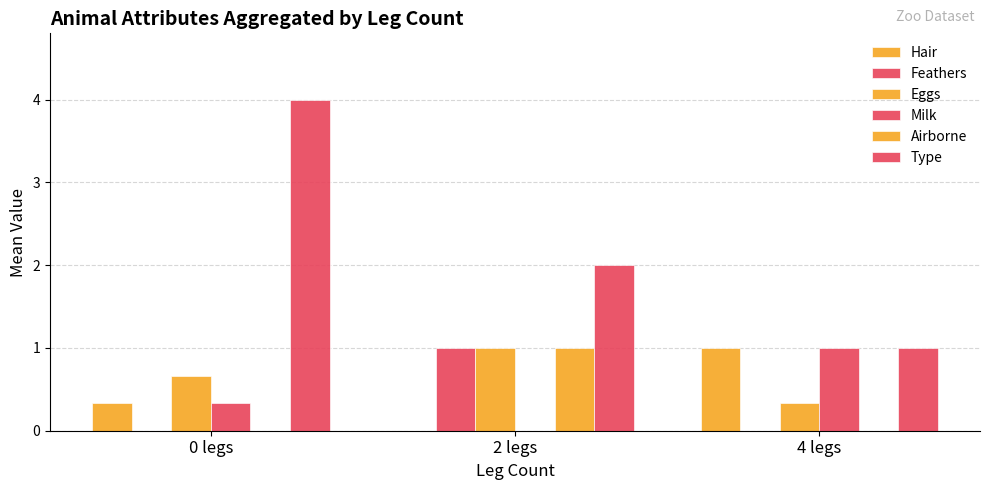

Count the number of data series in this chart.

6